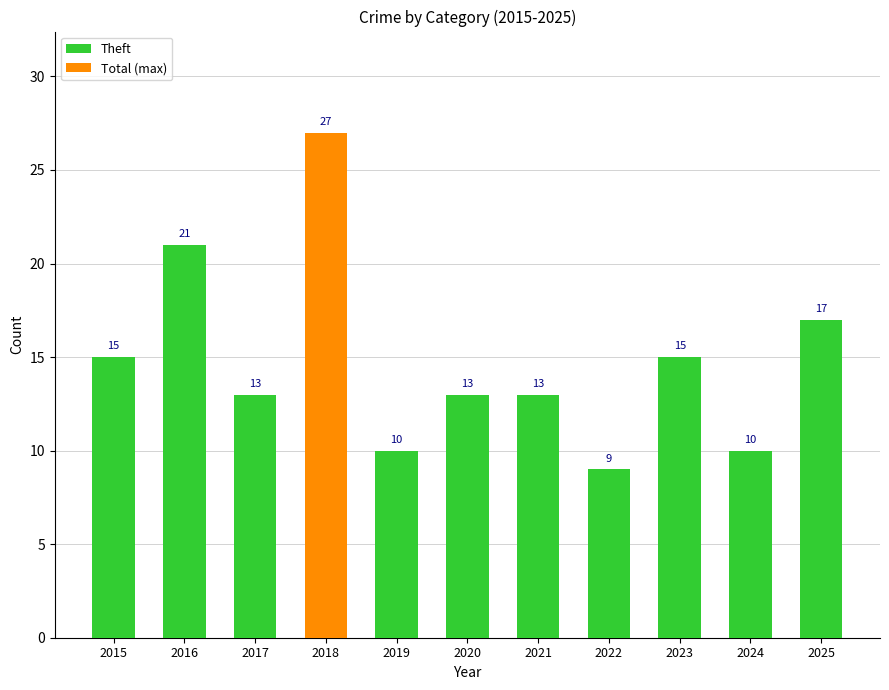

Reading right to left, transcribe all the data shown in this chart.

2025=17	2024=10	2023=15	2022=9	2021=13	2020=13	2019=10	2018=20	2017=13	2016=21	2015=15